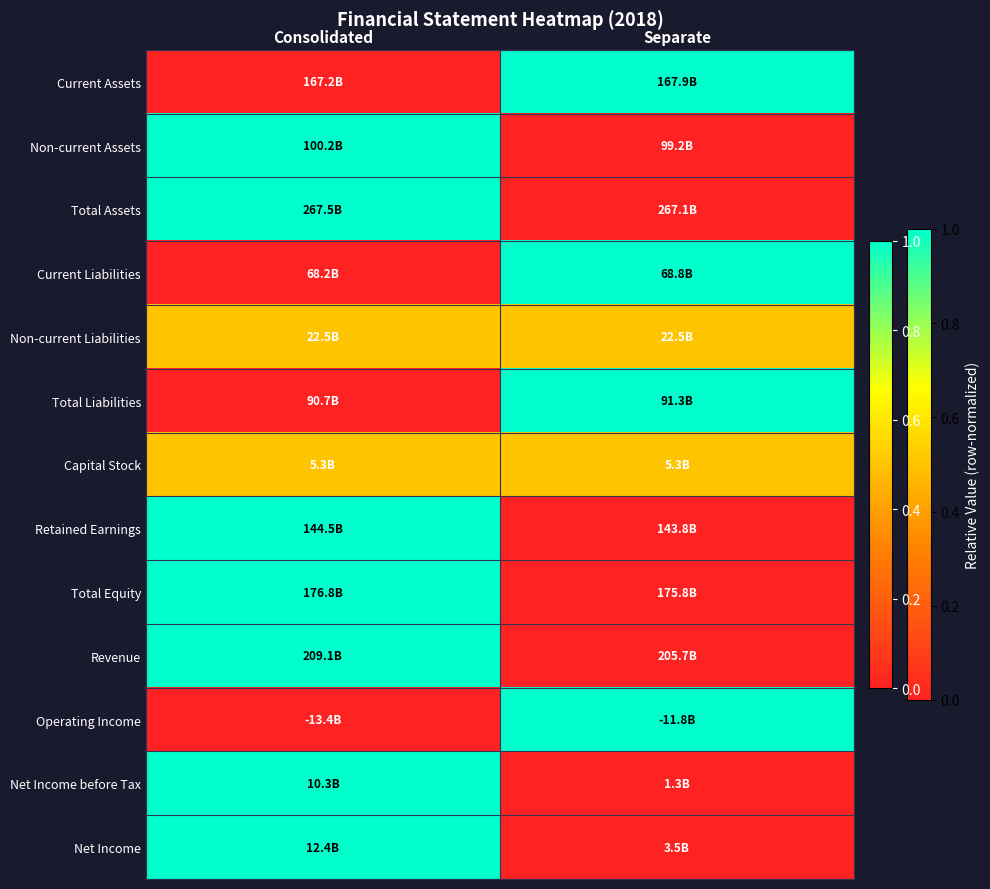

Reading left to right, transcribe all the data shown in this chart.

Current Assets: Consolidated=0.0	Separate=1.0
Non-current Assets: Consolidated=1.0	Separate=0.0
Total Assets: Consolidated=1.0	Separate=0.0
Current Liabilities: Consolidated=0.0	Separate=1.0
Non-current Liabilities: Consolidated=0.5	Separate=0.5
Total Liabilities: Consolidated=0.0	Separate=1.0
Capital Stock: Consolidated=0.5	Separate=0.5
Retained Earnings: Consolidated=1.0	Separate=0.0
Total Equity: Consolidated=1.0	Separate=0.0
Revenue: Consolidated=1.0	Separate=0.0
Operating Income: Consolidated=0.0	Separate=1.0
Net Income before Tax: Consolidated=1.0	Separate=0.0
Net Income: Consolidated=1.0	Separate=0.0